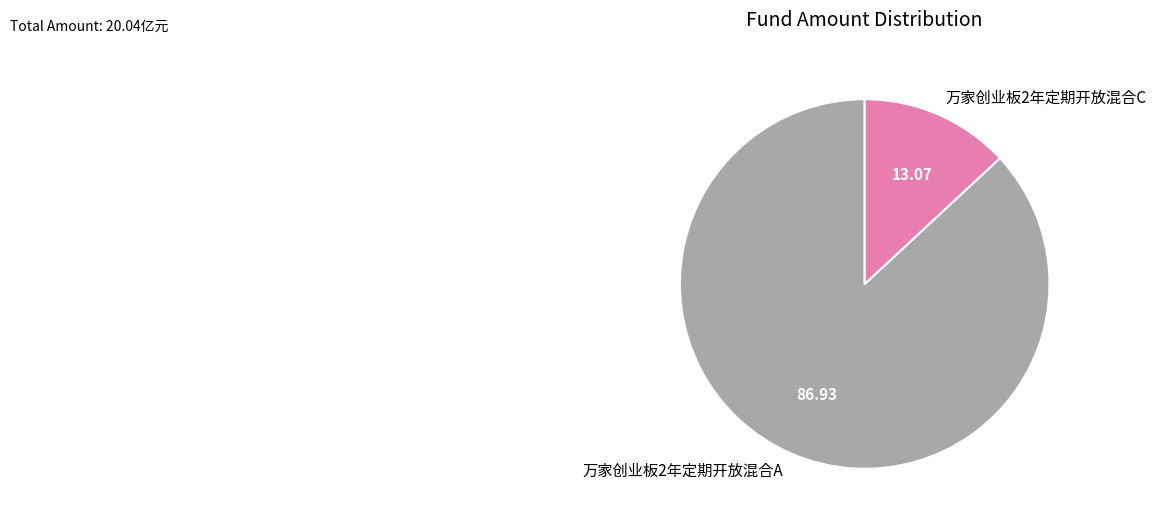

What is the ratio of the value at 万家创业板2年定期开放混合C to the value at 万家创业板2年定期开放混合A?

0.2